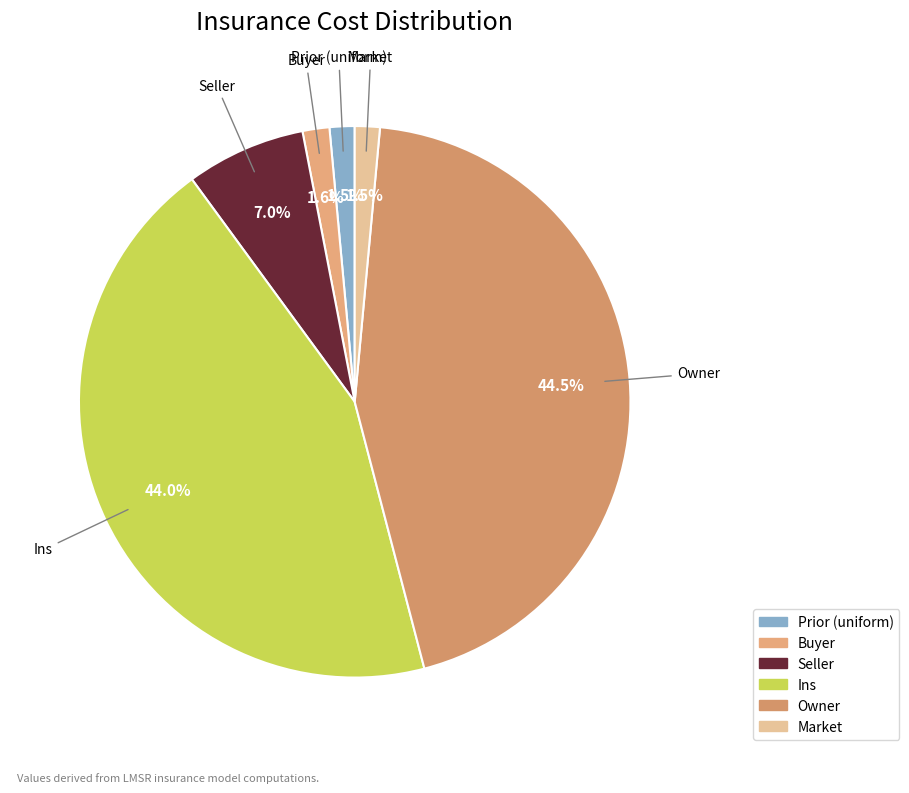

Between Buyer and Seller, which is larger?

Seller